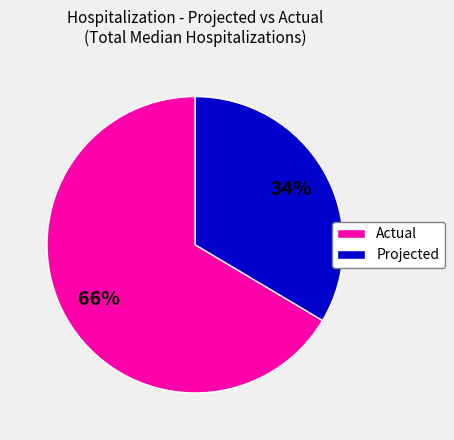

Do Actual and Projected together represent more than half of the pie?

Yes